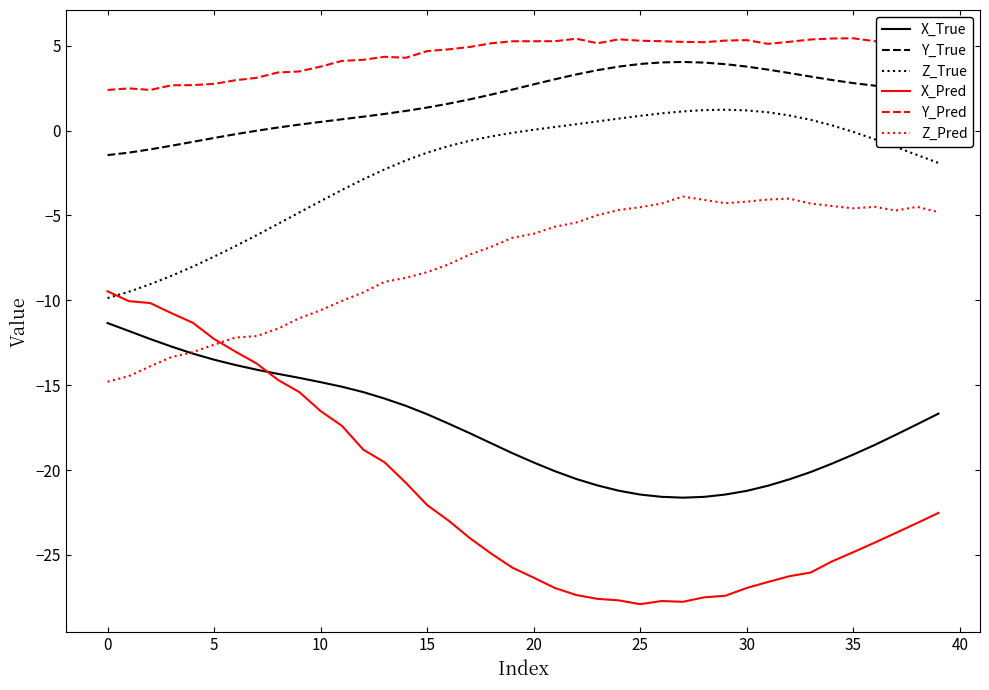

What is the maximum value for Z_True?

1.2